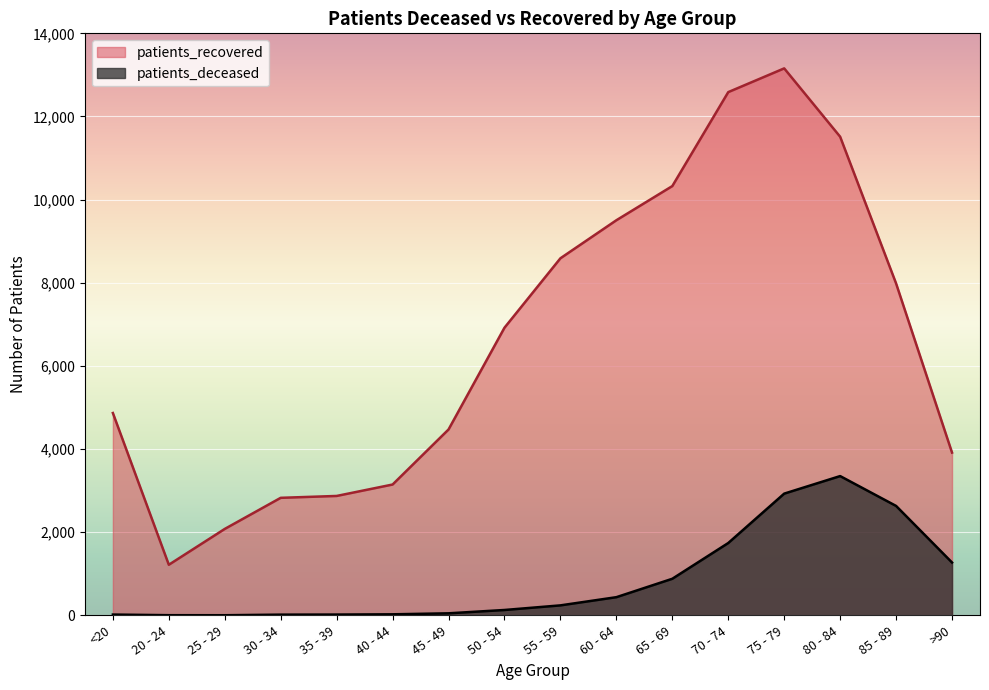

What is the label of the 16th point from the right?

<20